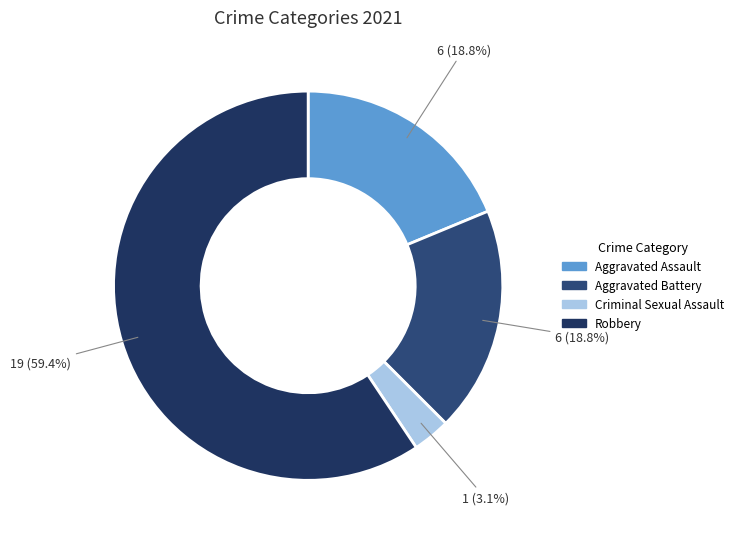

To the nearest percent, what is the average slice percentage?

25%